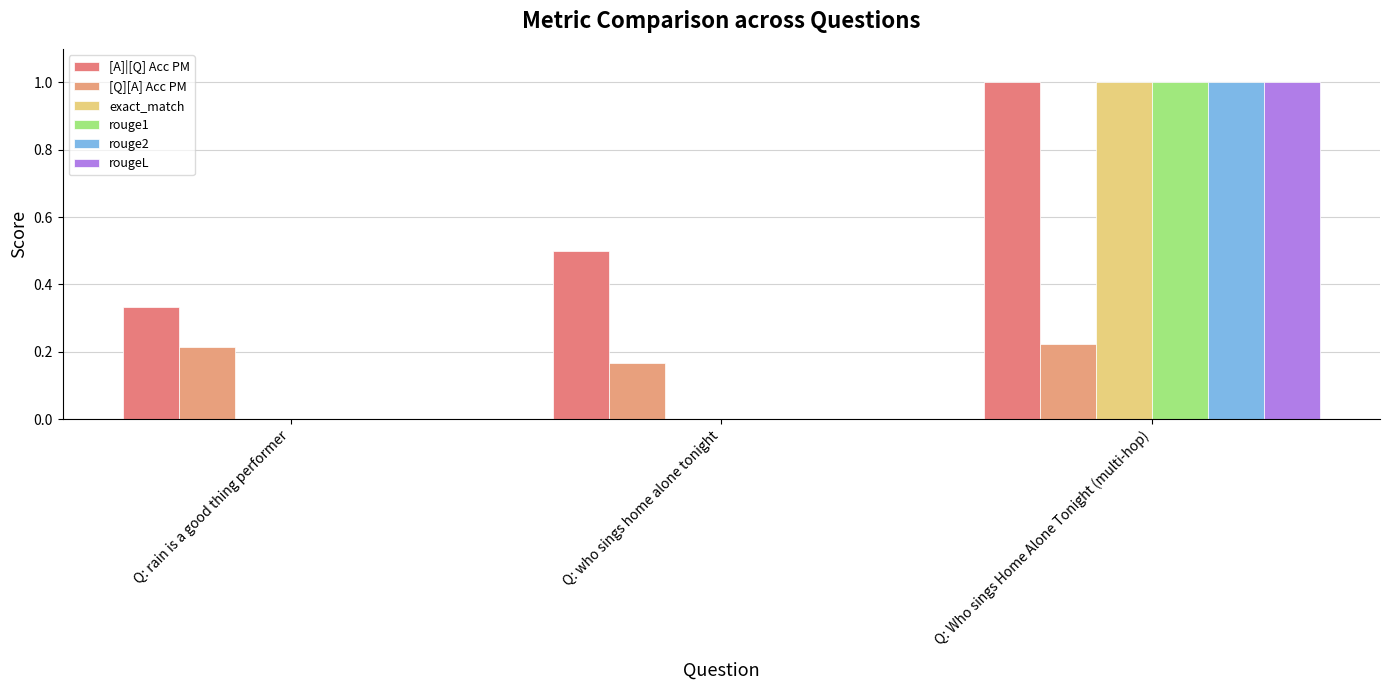

Between Q: who sings home alone tonight and Q: Who sings Home Alone Tonight (multi-hop), which series saw the biggest shift?

exact_match